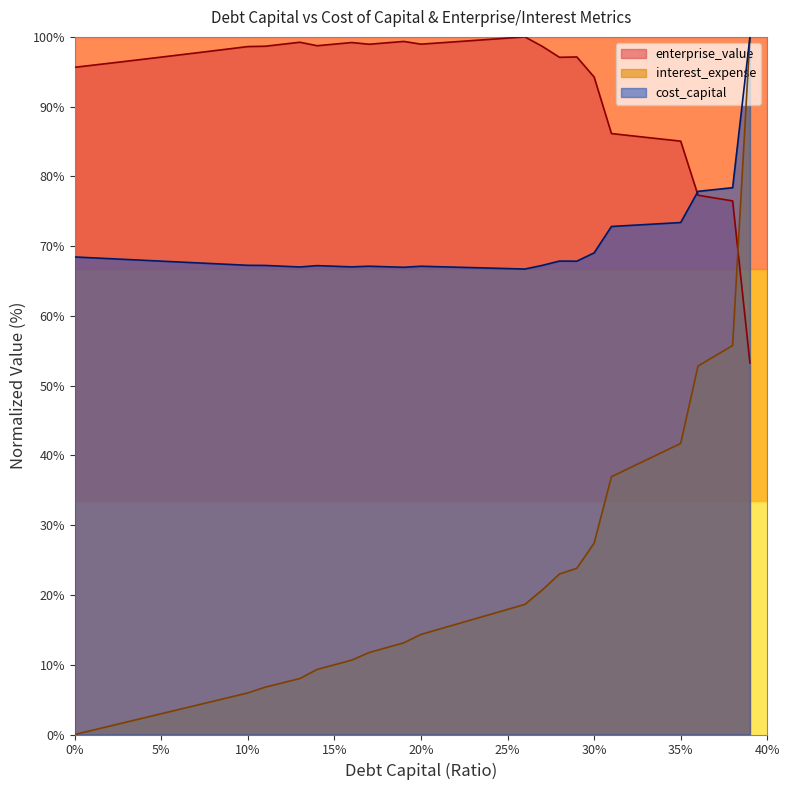

Where is enterprise_value nearest to the value 76?

0.38